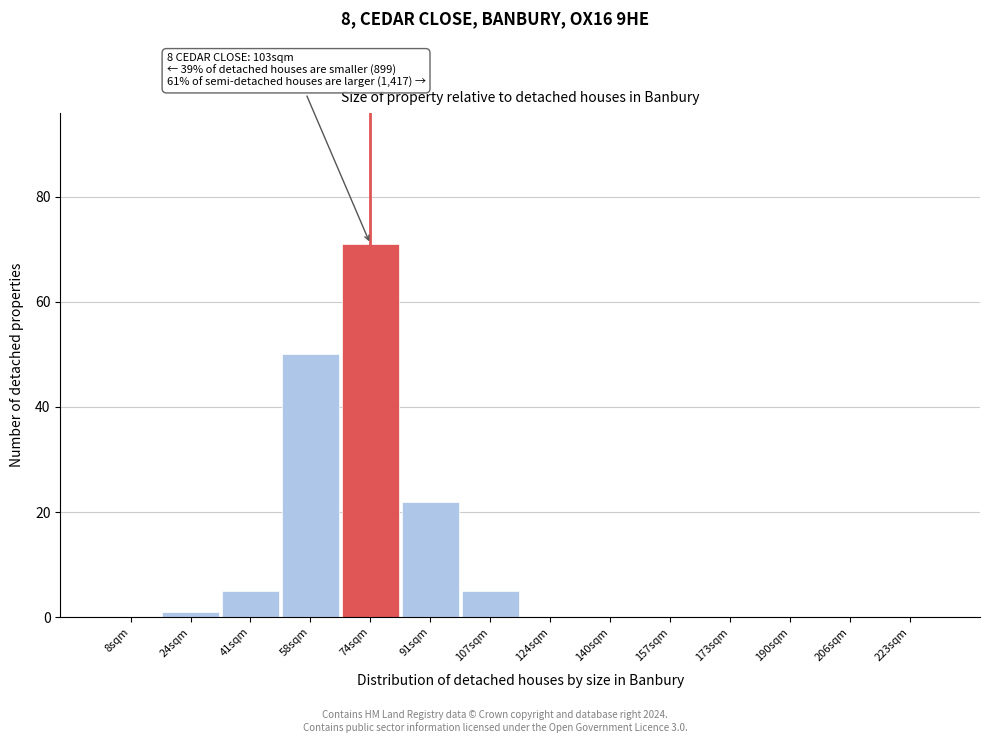

Reading left to right, transcribe all the data shown in this chart.

8sqm=0	24sqm=1	41sqm=5	58sqm=50	74sqm=71	91sqm=22	107sqm=5	124sqm=0	140sqm=0	157sqm=0	173sqm=0	190sqm=0	206sqm=0	223sqm=0